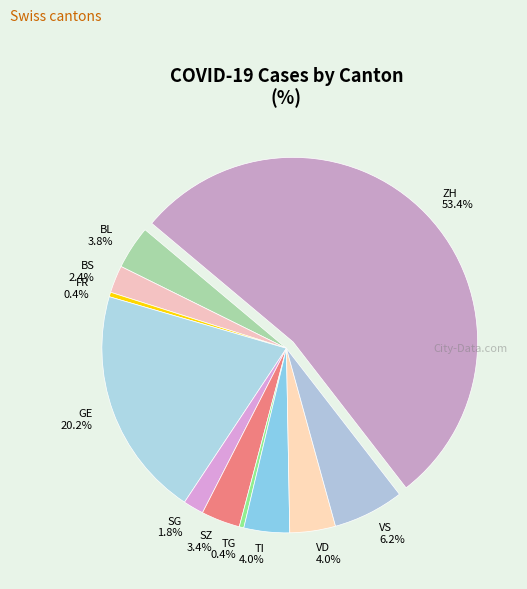

Which has a higher value, GE or VD?

GE